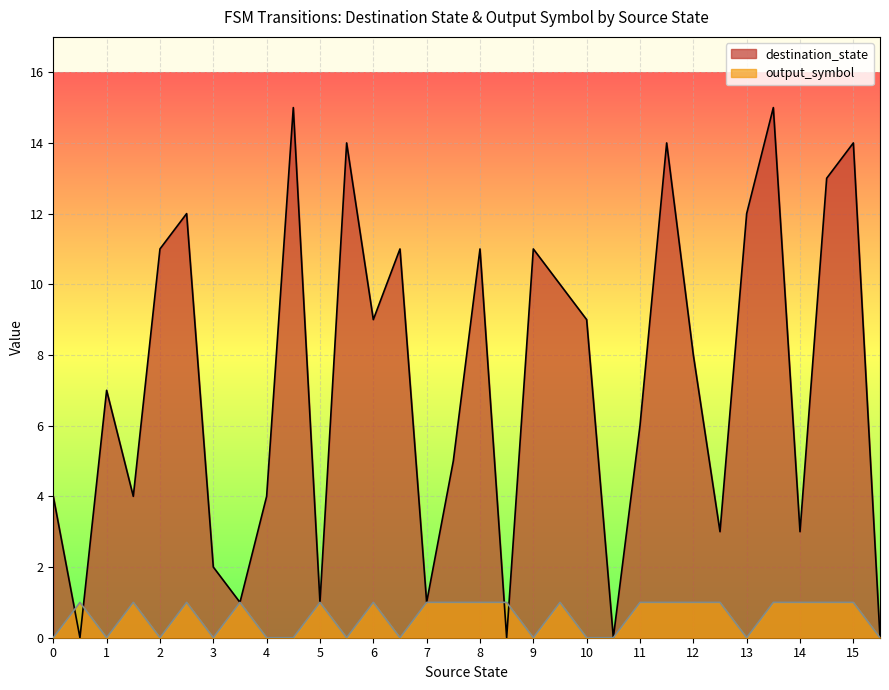

How many lines are shown in the chart?

2